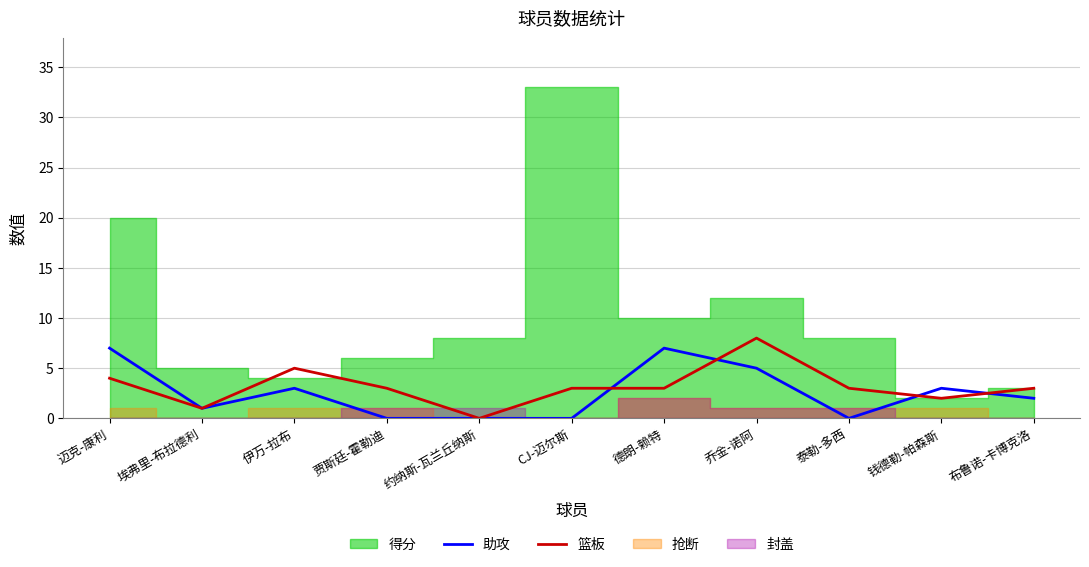

What is the highest value of the 篮板 series?

8